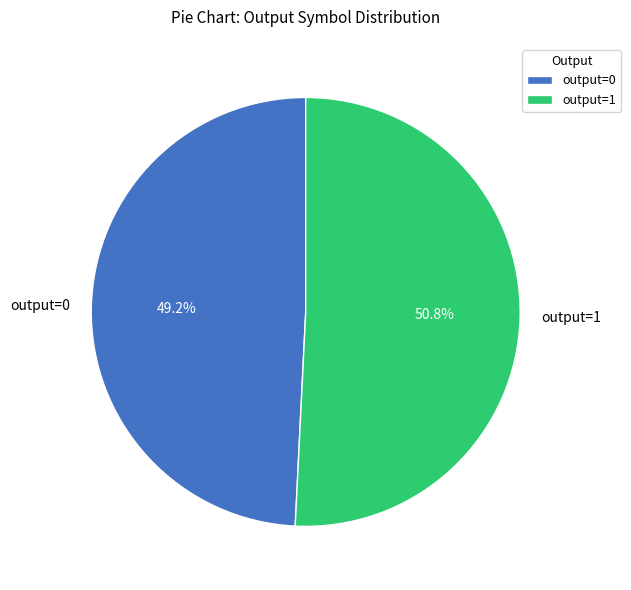

What is the largest slice in the pie chart?

output=1